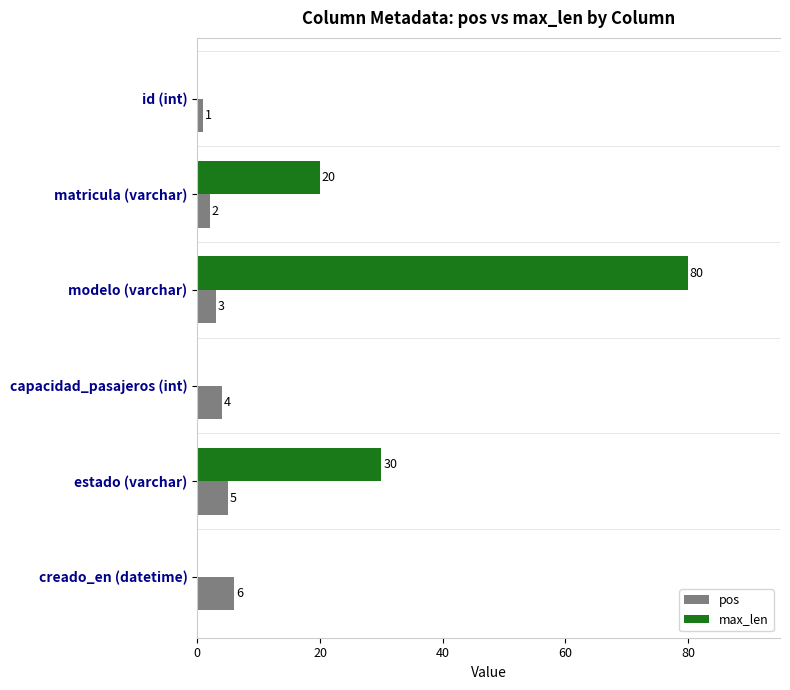

Is the value of pos at estado (varchar) greater than the value of max_len at estado (varchar)?

No